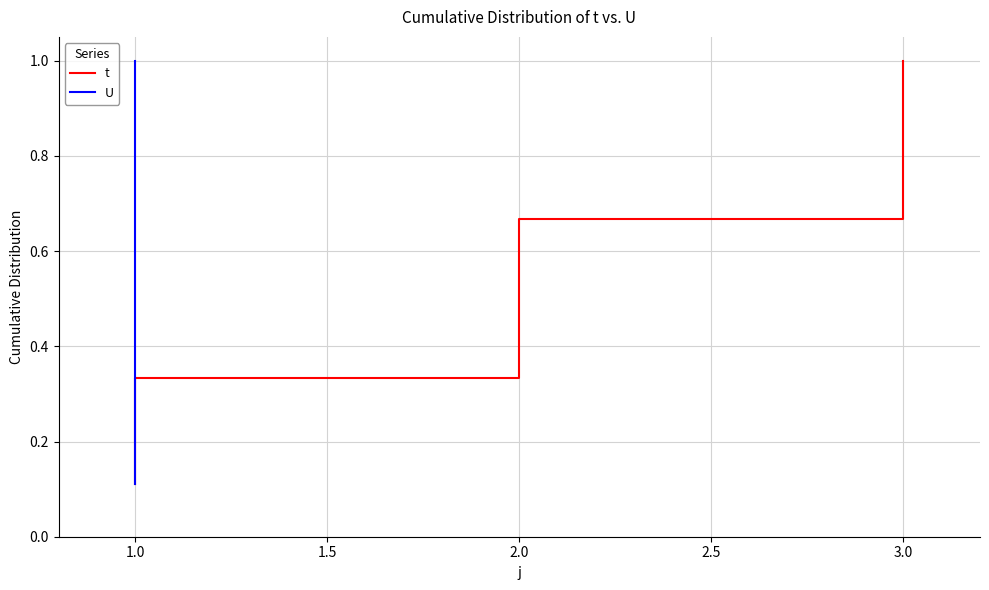

Which series has the largest range (max minus min)?

t